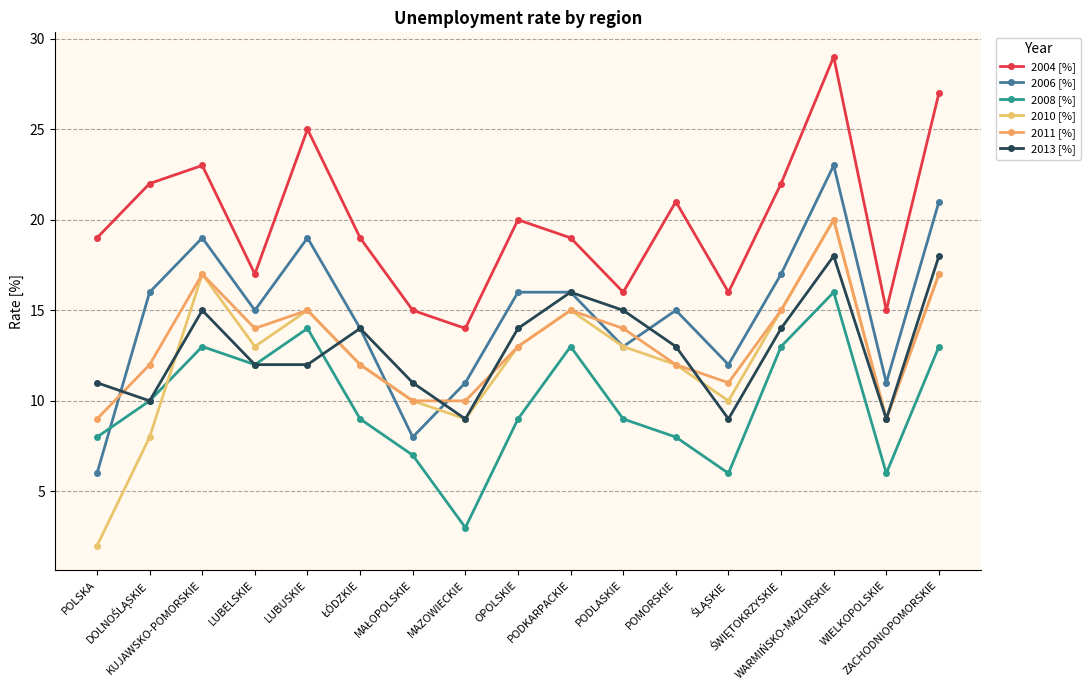

Reading right to left, extract all data points from this chart.

2004 [%]: 27	15	29	22	16	21	16	19	20	14	15	19	25	17	23	22	19
2006 [%]: 21	11	23	17	12	15	13	16	16	11	8	14	19	15	19	16	6
2008 [%]: 13	6	16	13	6	8	9	13	9	3	7	9	14	12	13	10	8
2010 [%]: 17	9	20	15	10	12	13	15	13	9	10	12	15	13	17	8	2
2011 [%]: 17	9	20	15	11	12	14	15	13	10	10	12	15	14	17	12	9
2013 [%]: 18	9	18	14	9	13	15	16	14	9	11	14	12	12	15	10	11